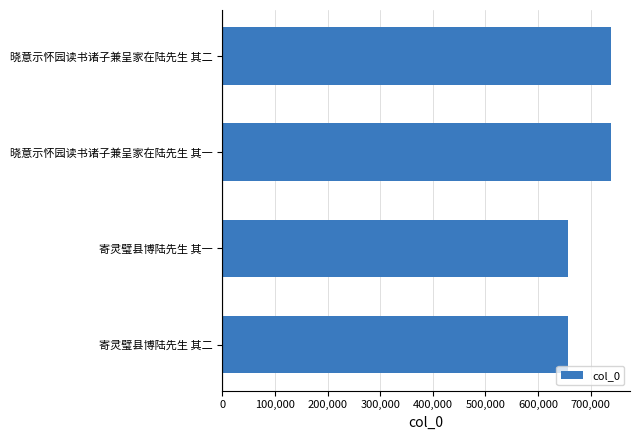

Which has a higher value, 晓意示怀园读书诸子兼呈家在陆先生 其一 or 寄灵璧县博陆先生 其二?

晓意示怀园读书诸子兼呈家在陆先生 其一